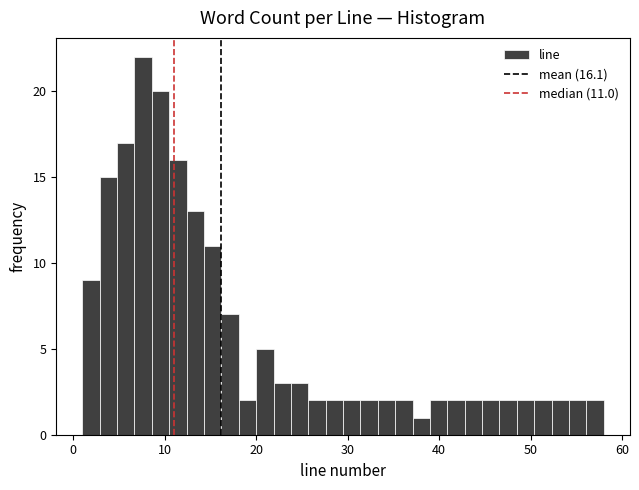

Read against the x-axis, roughly where is the centre of the tallest bar?

8